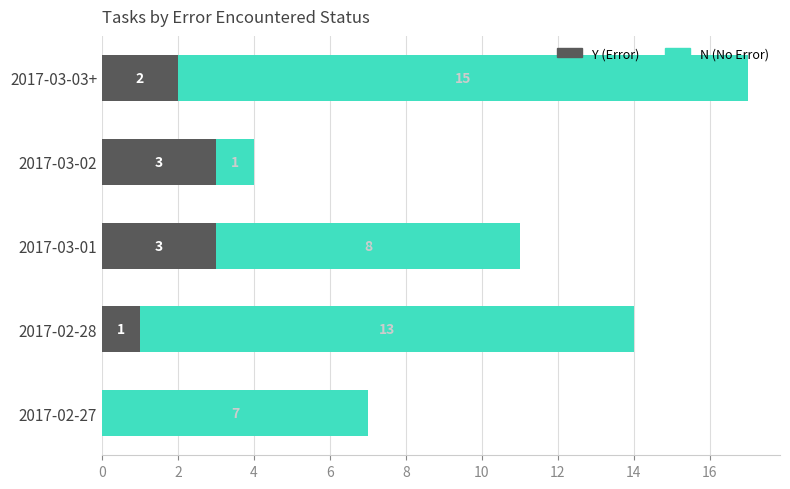

What is the total value across all series at 2017-03-03+?

17